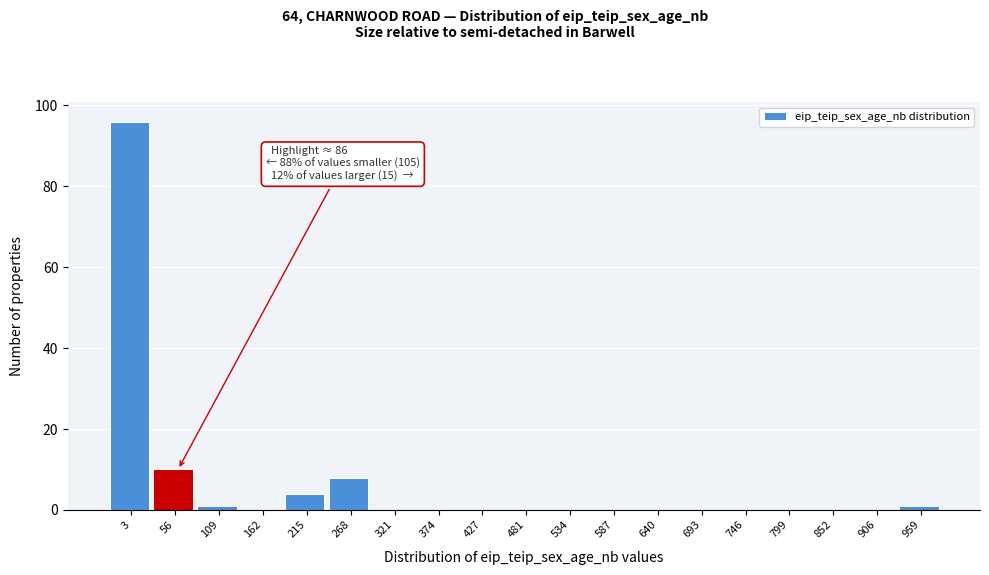

Reading left to right, transcribe all the data shown in this chart.

3=96	56=10	109=1	162=0	215=4	268=8	321=0	374=0	427=0	481=0	534=0	587=0	640=0	693=0	746=0	799=0	852=0	906=0	959=1